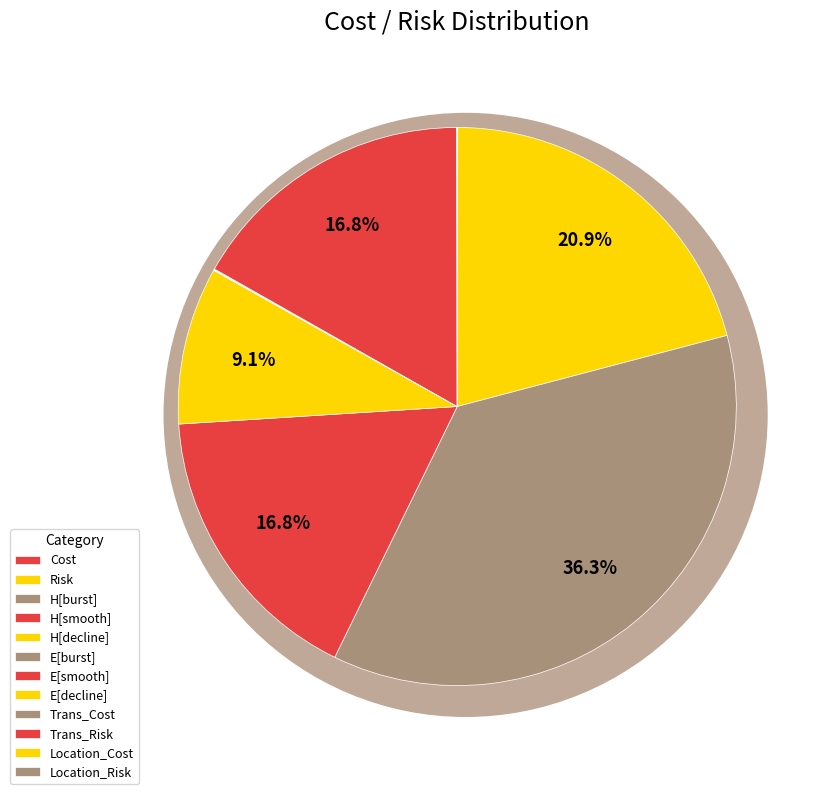

What is the ratio of the value at Trans_Risk to the value at Location_Risk?

324205.7